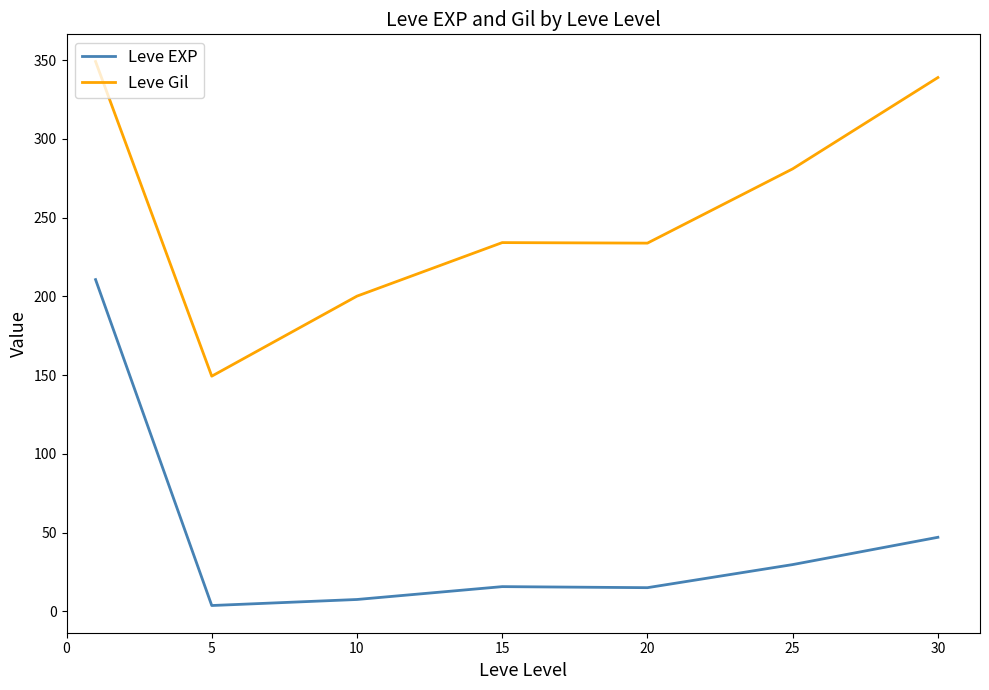

Which series has the largest total across all categories?

Leve Gil